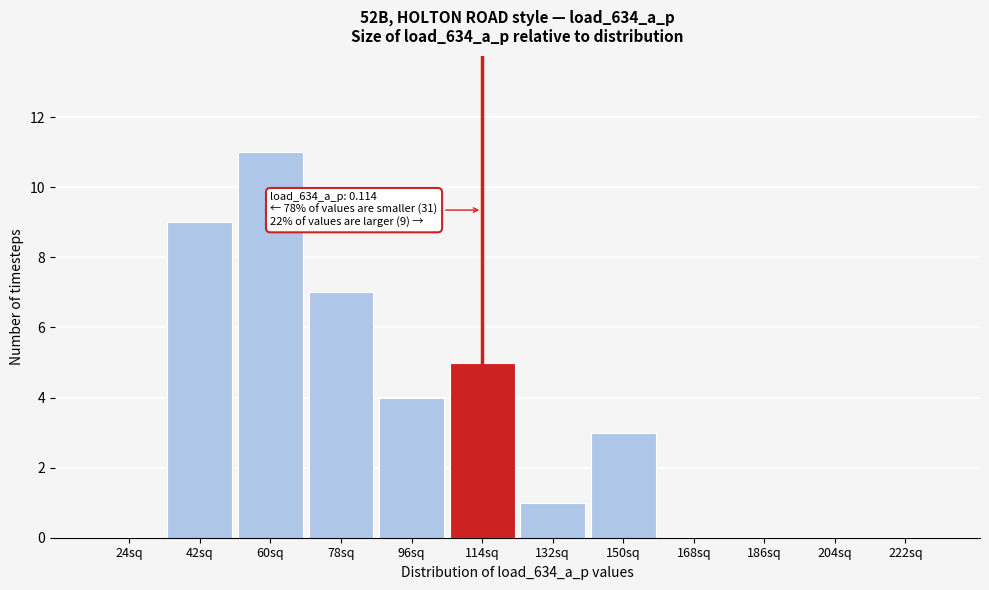

Reading left to right, list all the values displayed in this chart.

24sq=0	42sq=9	60sq=11	78sq=7	96sq=4	114sq=5	132sq=1	150sq=3	168sq=0	186sq=0	204sq=0	222sq=0